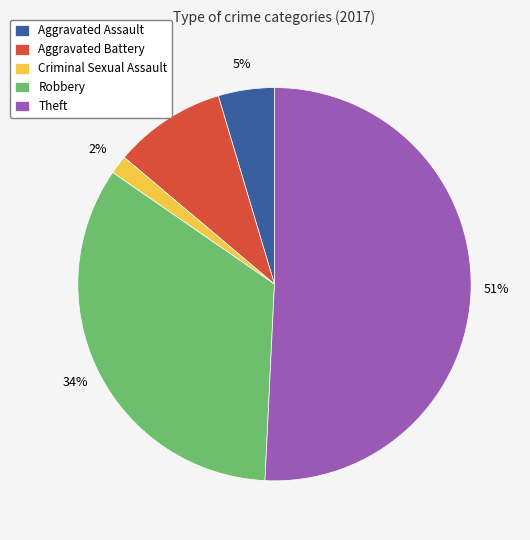

Combined, do Criminal Sexual Assault and Aggravated Assault account for over 50%?

No